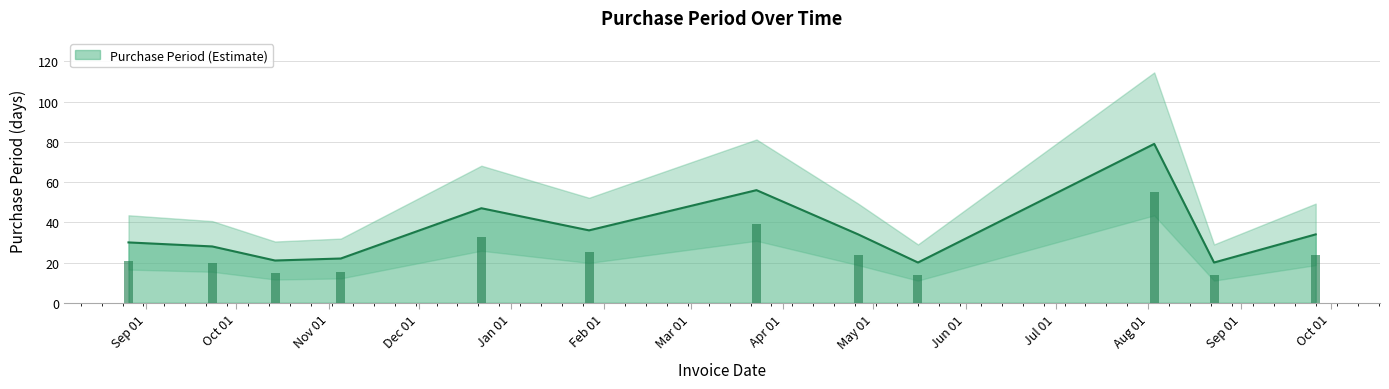

Which label corresponds to the largest value in the chart?

Aug 01